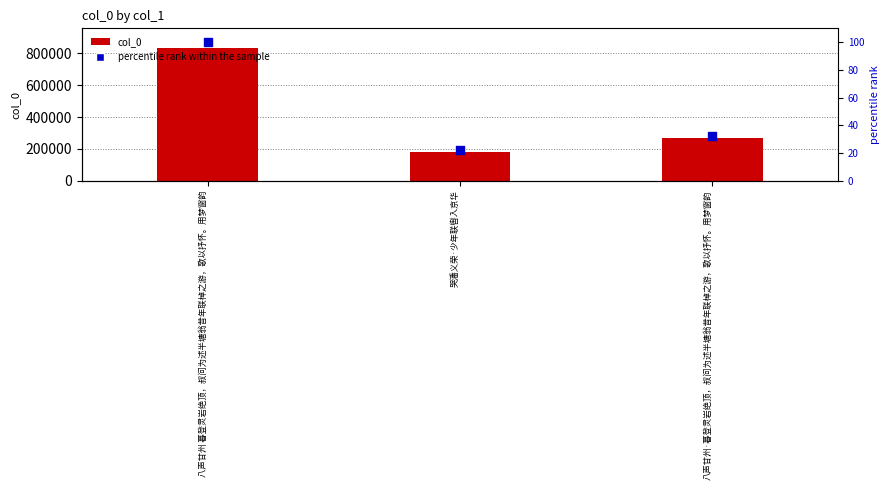

Is the value of col_0 at 八声甘州·暮登灵岩绝顶，叔问为述半塘翁昔年联棹之游，歌以抒怀。用梦窗韵 greater than the value of percentile rank within the sample at 八声甘州 暮登灵岩绝顶，叔问为述半塘翁昔年联棹之游，歌以抒怀。用梦窗韵?

Yes